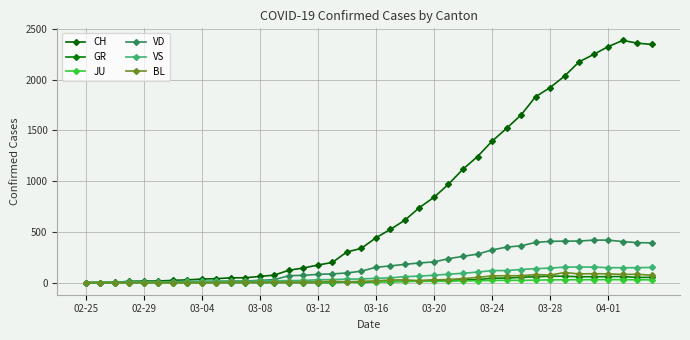

Does the chart have visible grid lines?

Yes